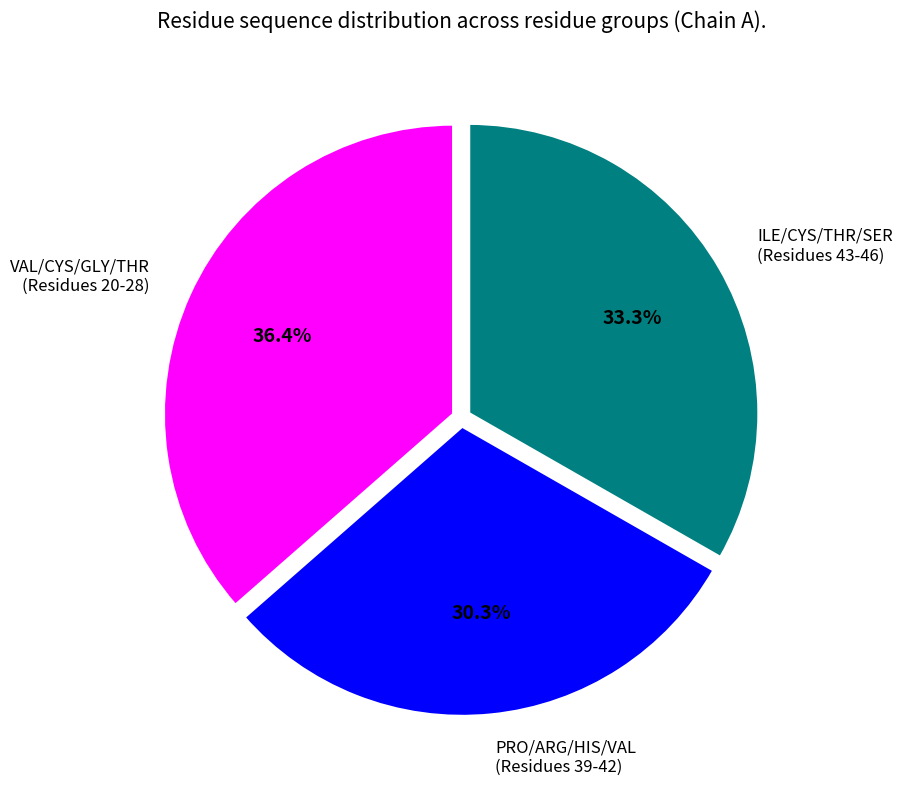

Approximately how many times larger is the value at ILE/CYS/THR/SER (Residues 43-46) compared to VAL/CYS/GLY/THR (Residues 20-28)?

0.9